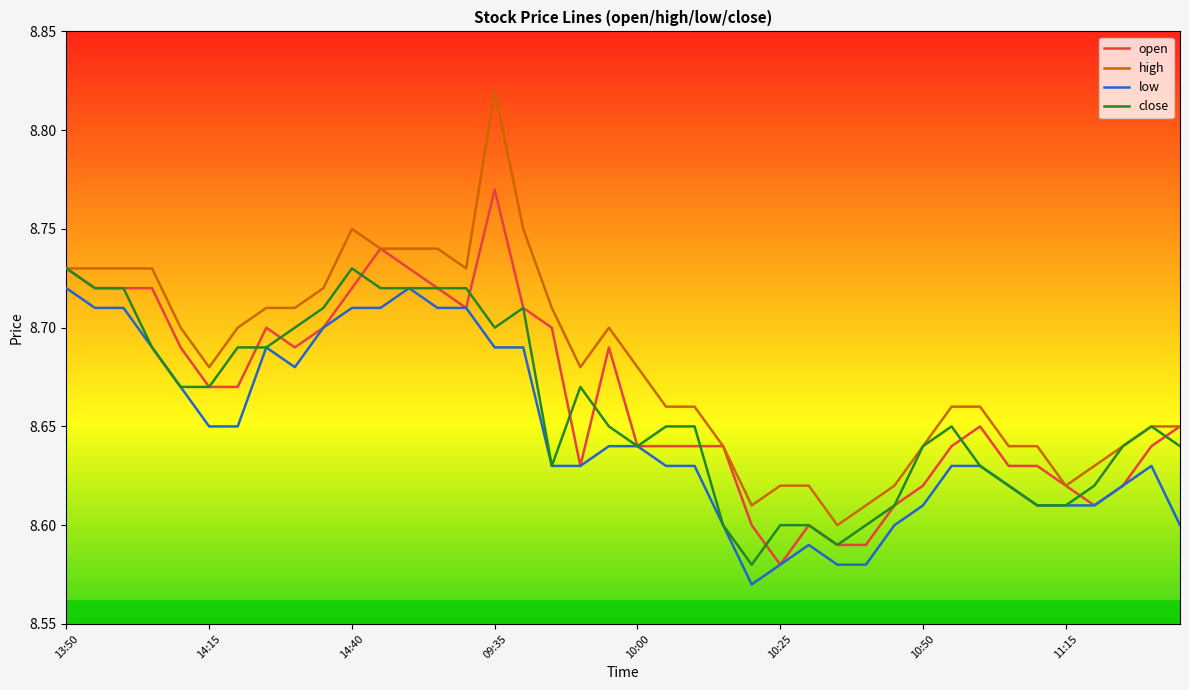

At which label is open closest to 8?

10:25